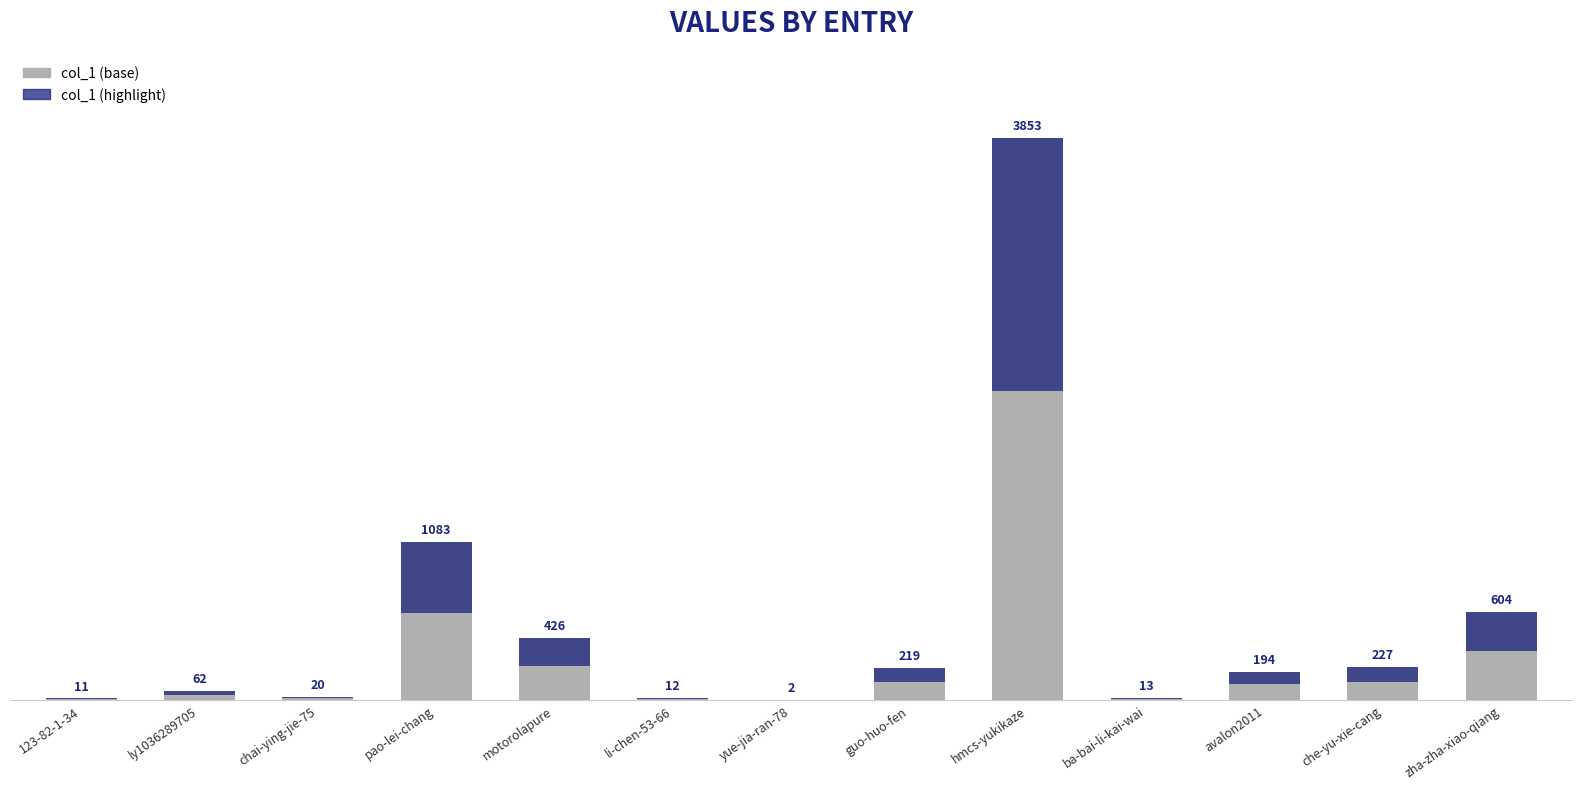

List the labels in order of value, largest first.

hmcs-yukikaze, pao-lei-chang, zha-zha-xiao-qiang, motorolapure, che-yu-xie-cang, guo-huo-fen, avalon2011, ly1036289705, chai-ying-jie-75, ba-bai-li-kai-wai, li-chen-53-66, 123-82-1-34, yue-jia-ran-78